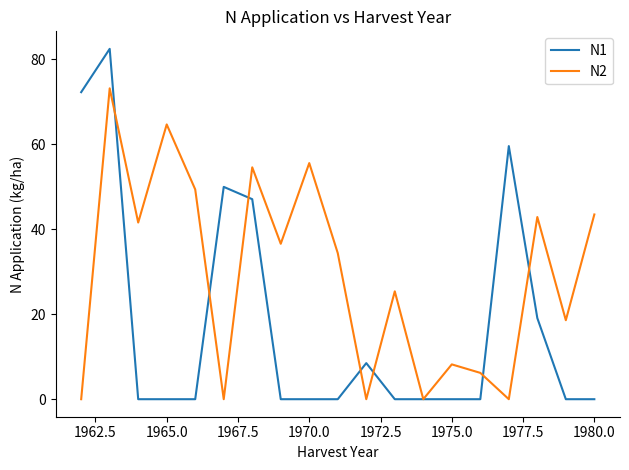

List the series in order of their peak value, lowest first.

N2, N1